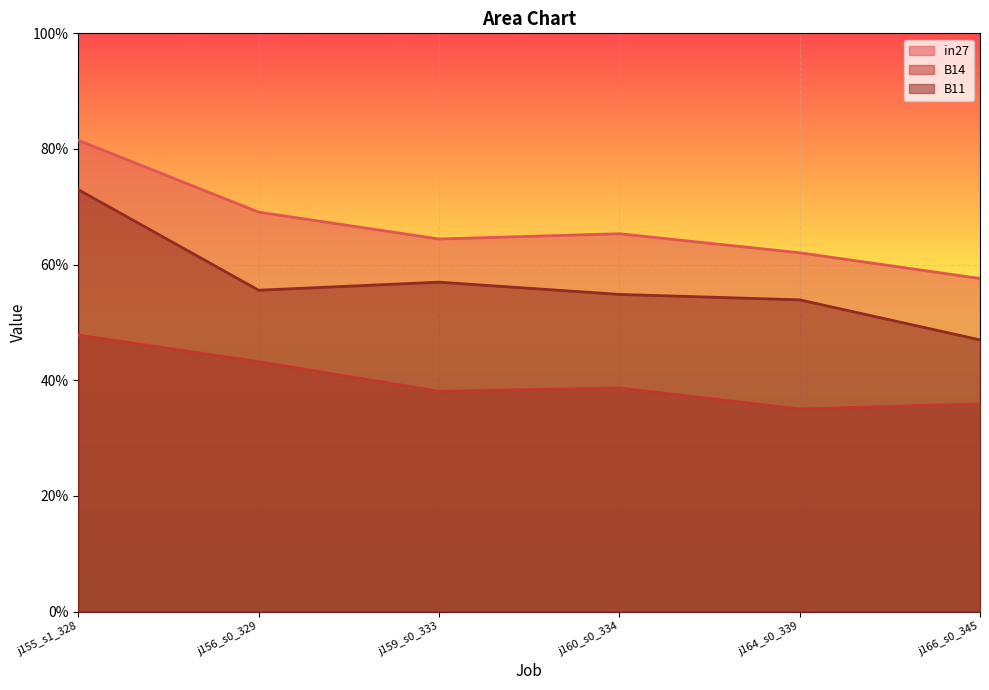

What is the value of the in27 point at the 4th from the left?

0.7